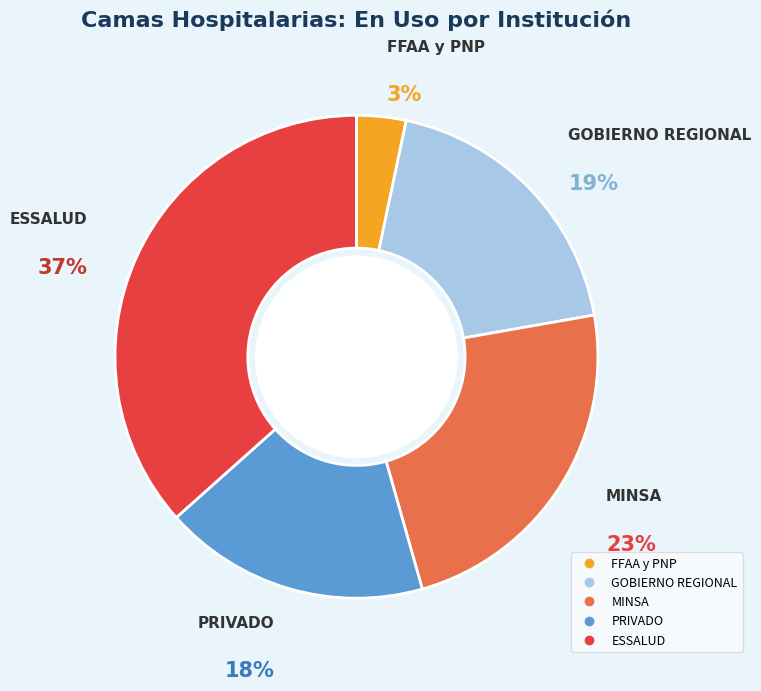

To the nearest percent, what percentage of the pie is MINSA?

23%